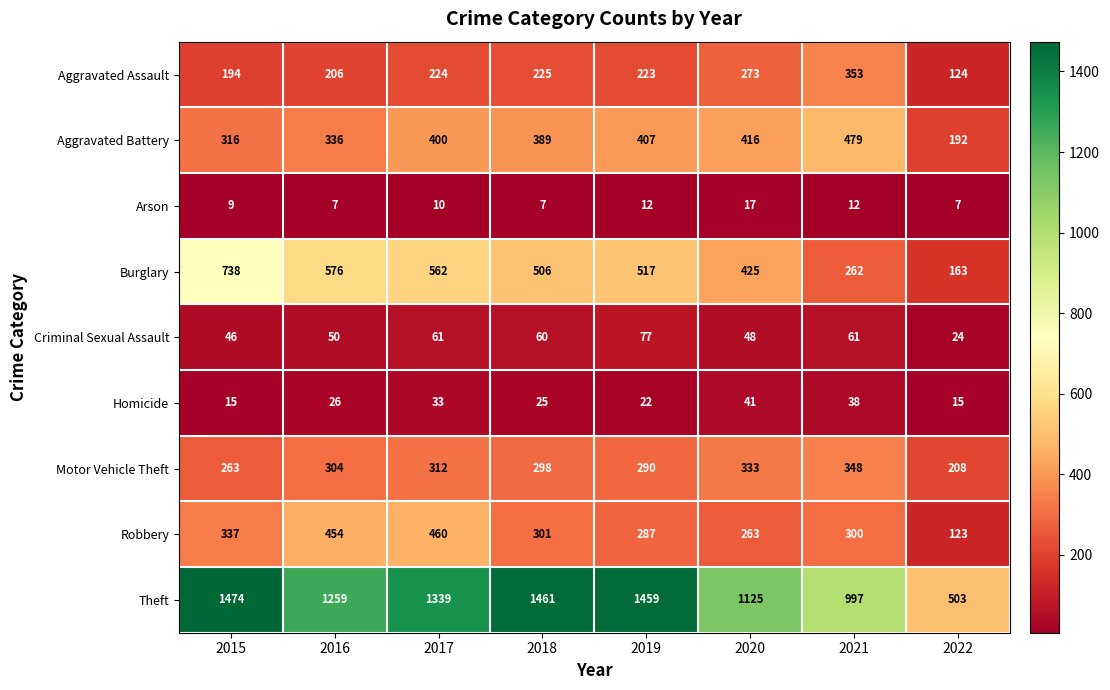

What is the greatest value displayed?

1474